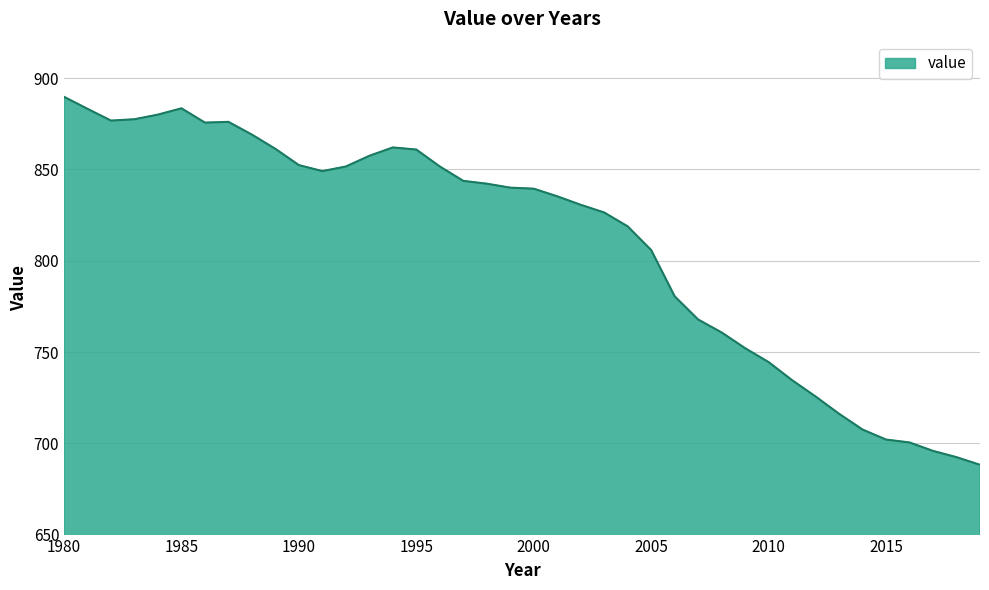

What is the greatest value displayed?

889.8